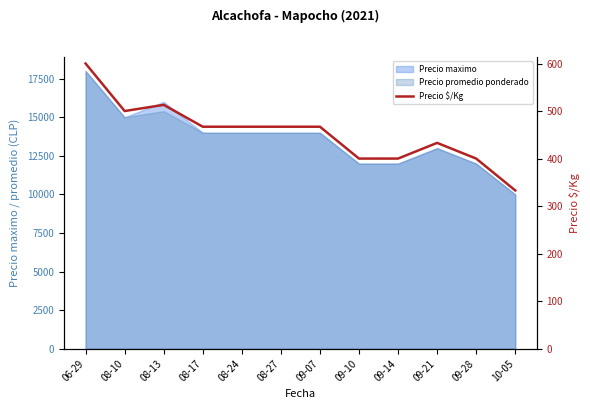

True or false: there are more than 0 points higher than both neighbors.

True